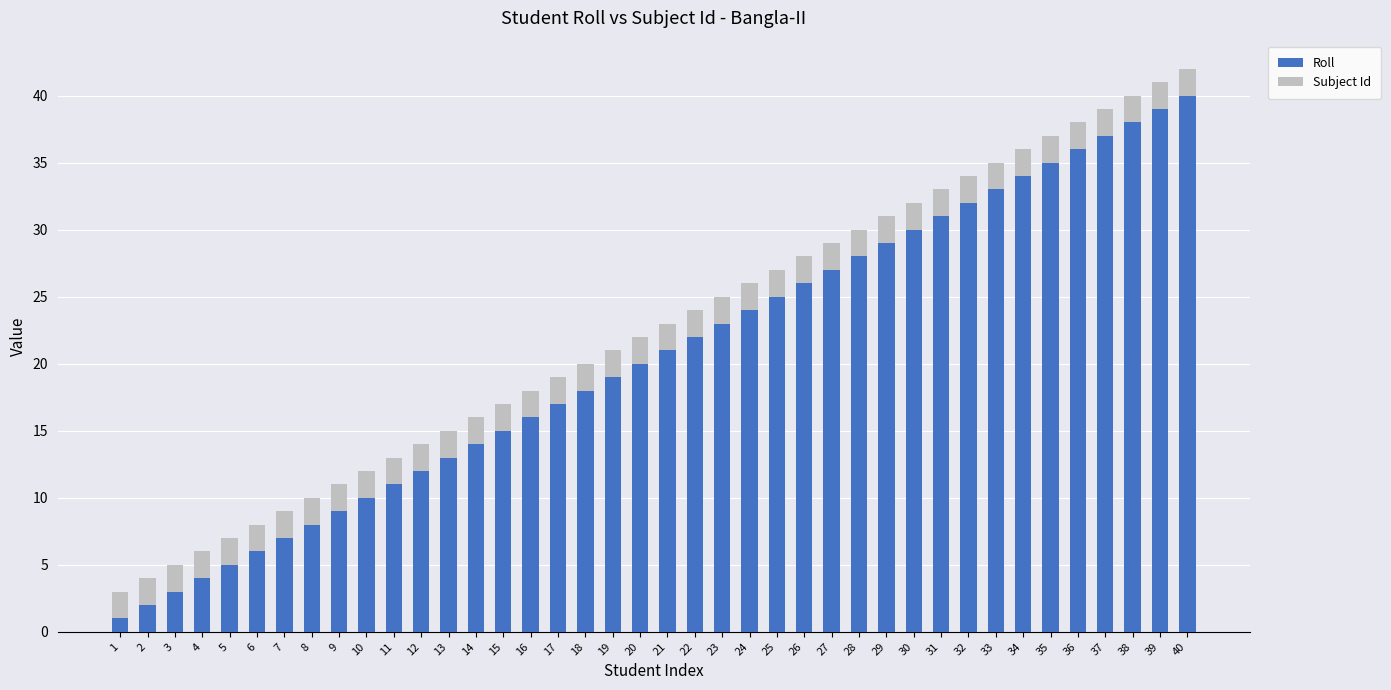

What are all the series names shown in the legend?

Roll, Subject Id